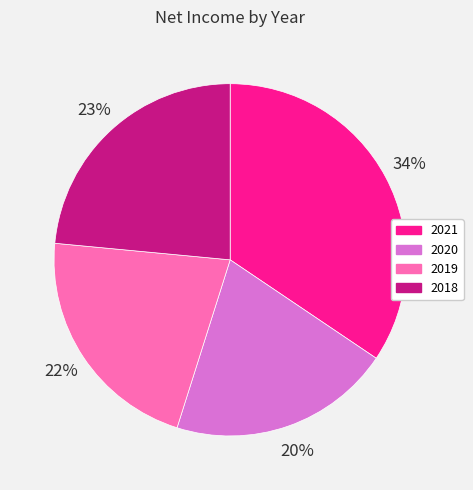

Does 2020 account for over 50% of the chart?

No